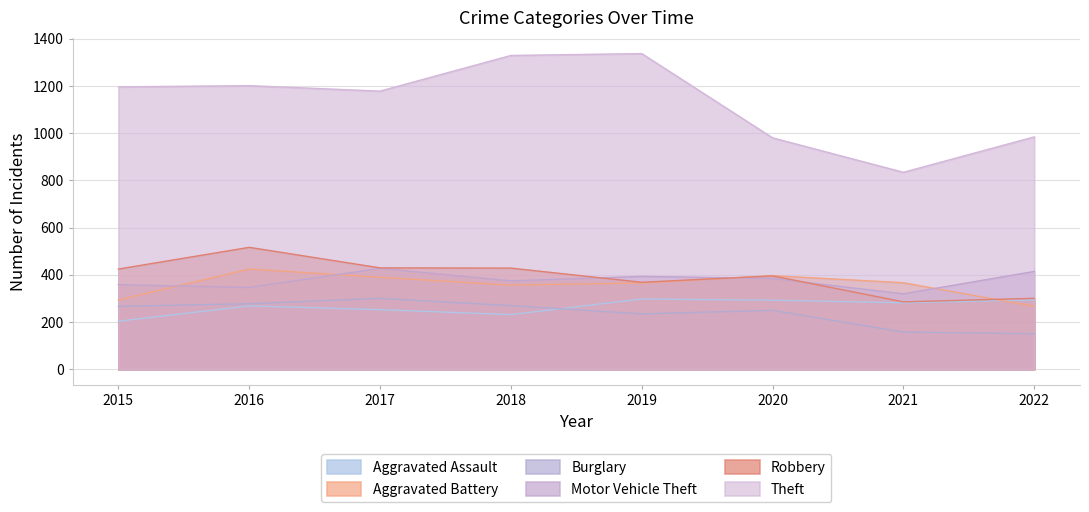

What is the approximate value of Aggravated Battery at 2017?

389